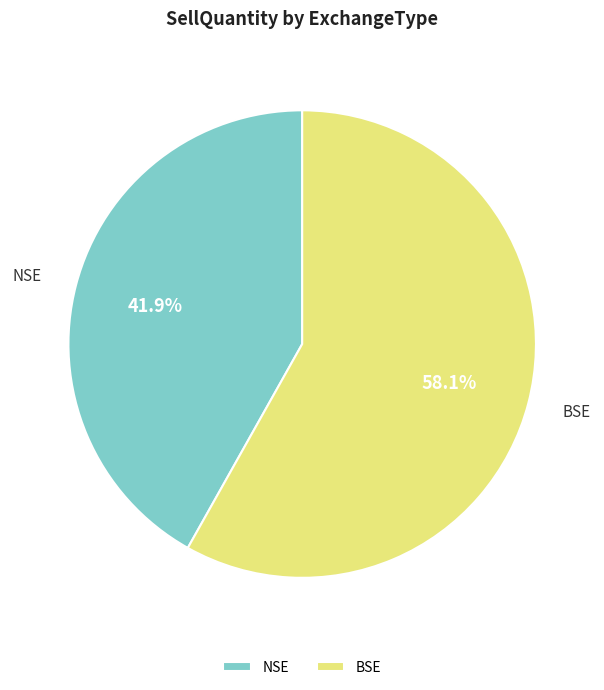

Which slice represents more than half of the pie?

BSE